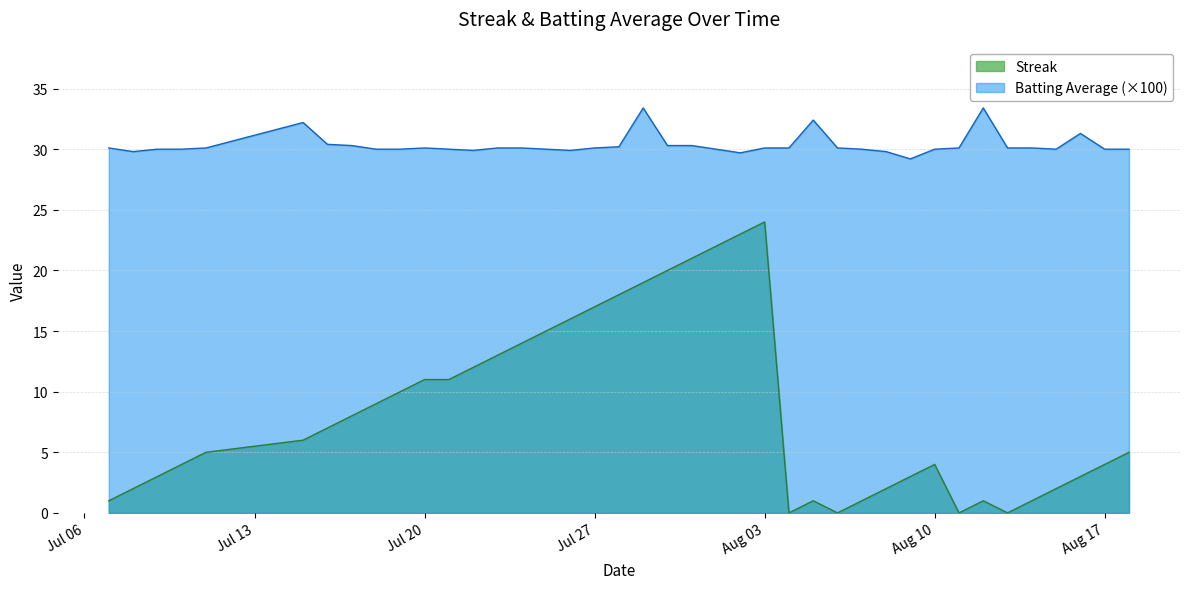

What are all the series names shown in the legend?

Streak, Batting Average (×100)